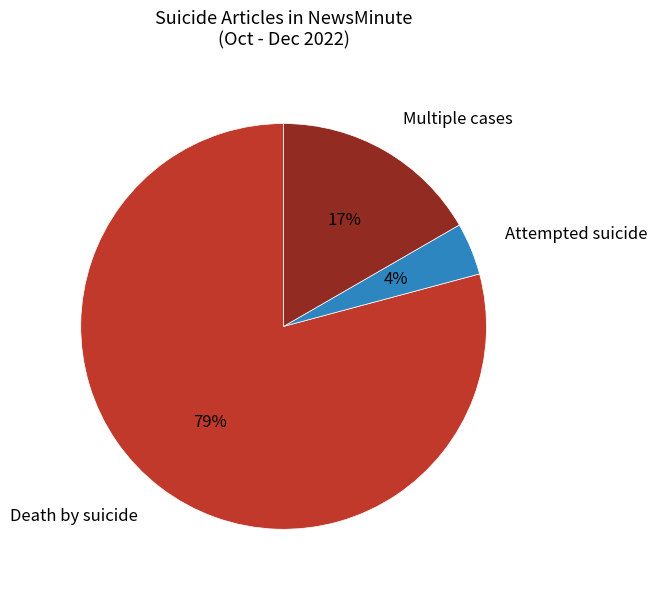

Rank the categories by value from highest to lowest.

Death by suicide, Multiple cases, Attempted suicide